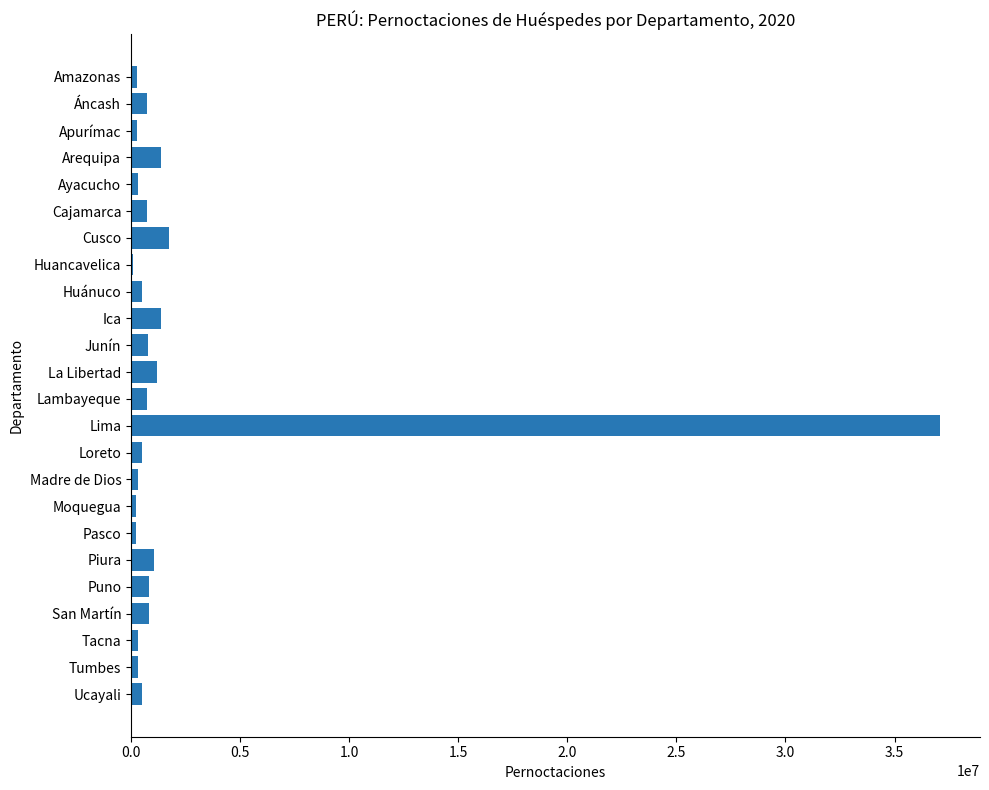

The value at Piura is 1030532. True or false?

True